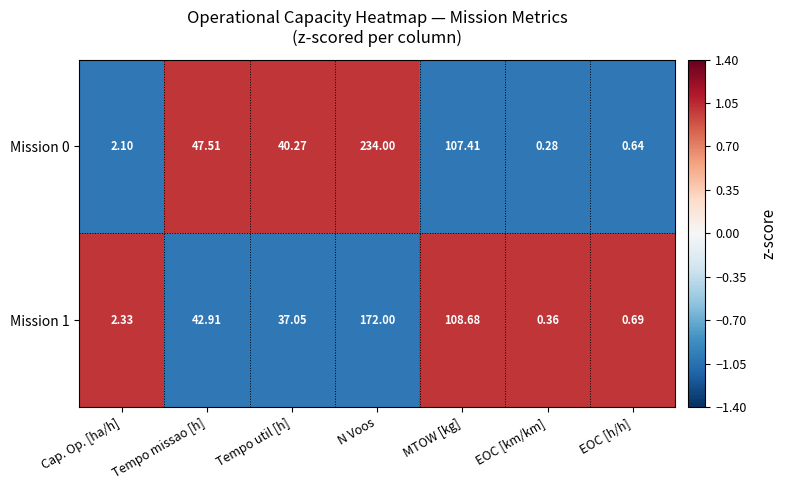

At which label does Mission 0 first exceed 40?

Tempo missao [h]